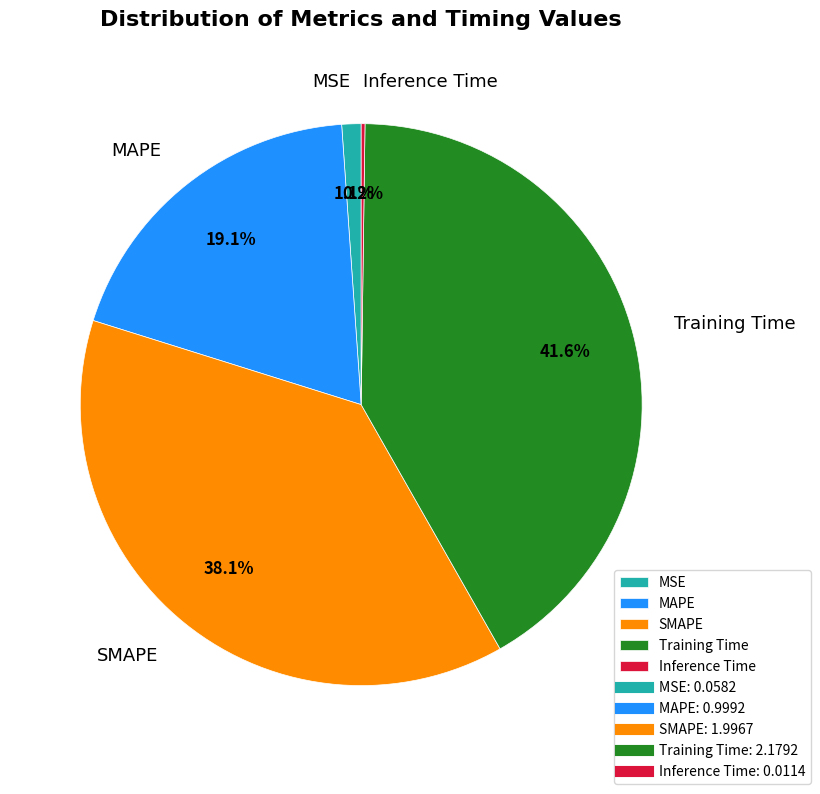

What portion of the pie excludes MAPE?

80.9%